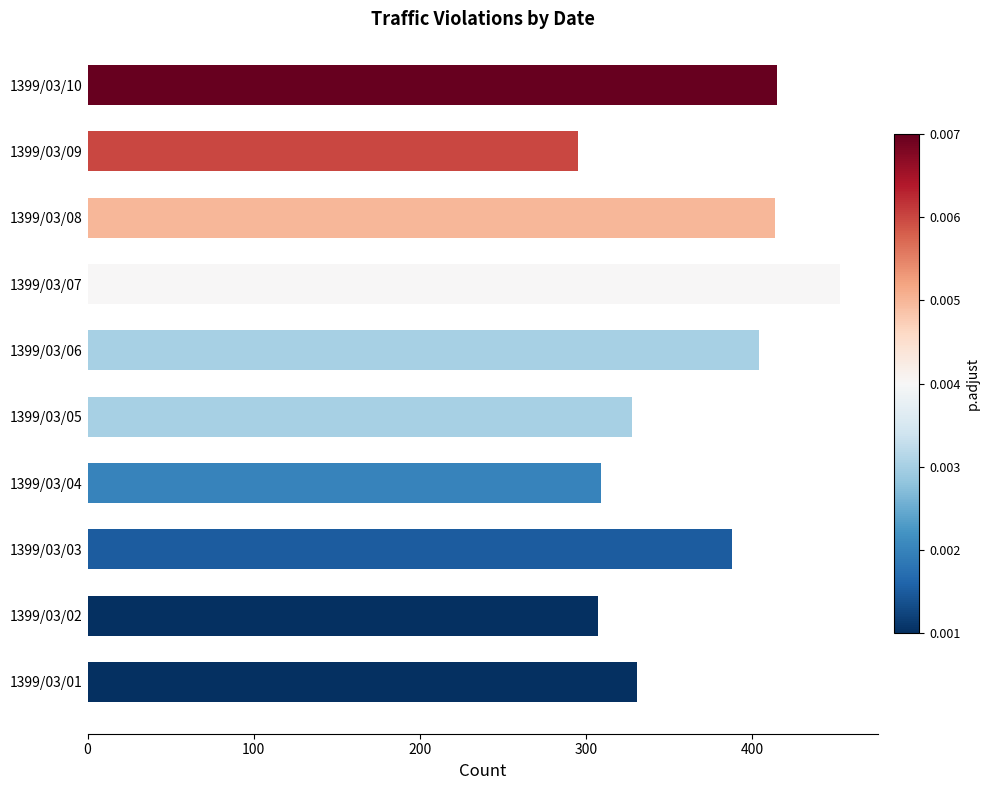

What is the sum of all values?

3644